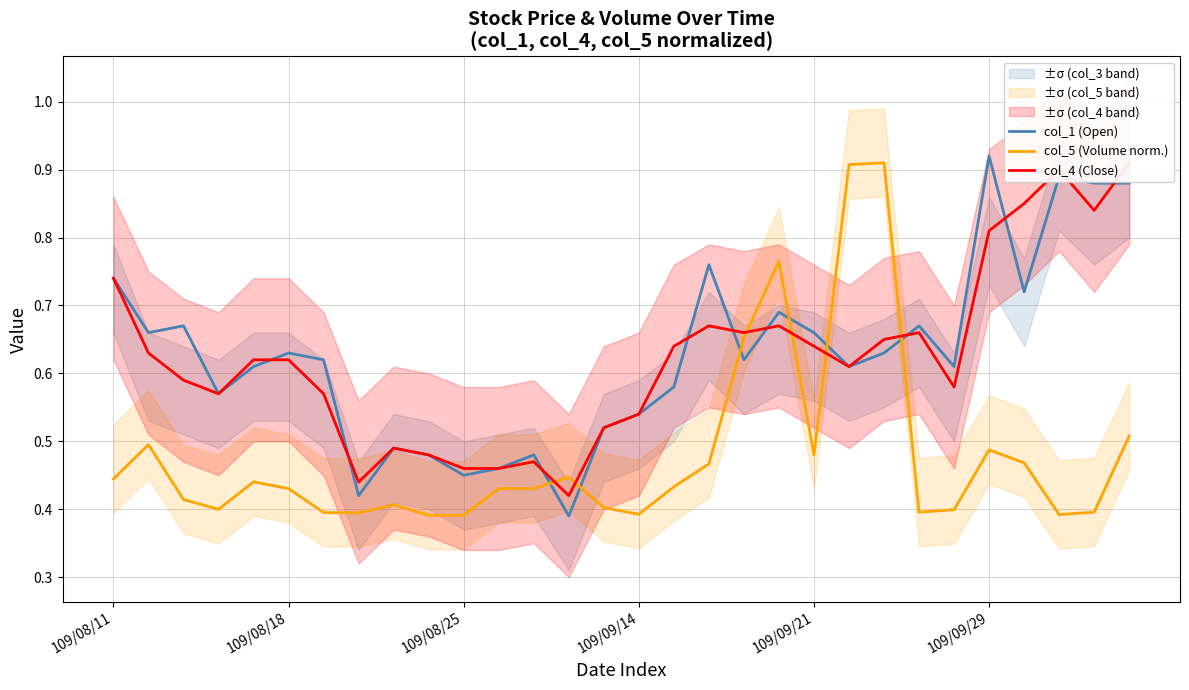

What value does the col_1 (Open) series have at 17?

0.8